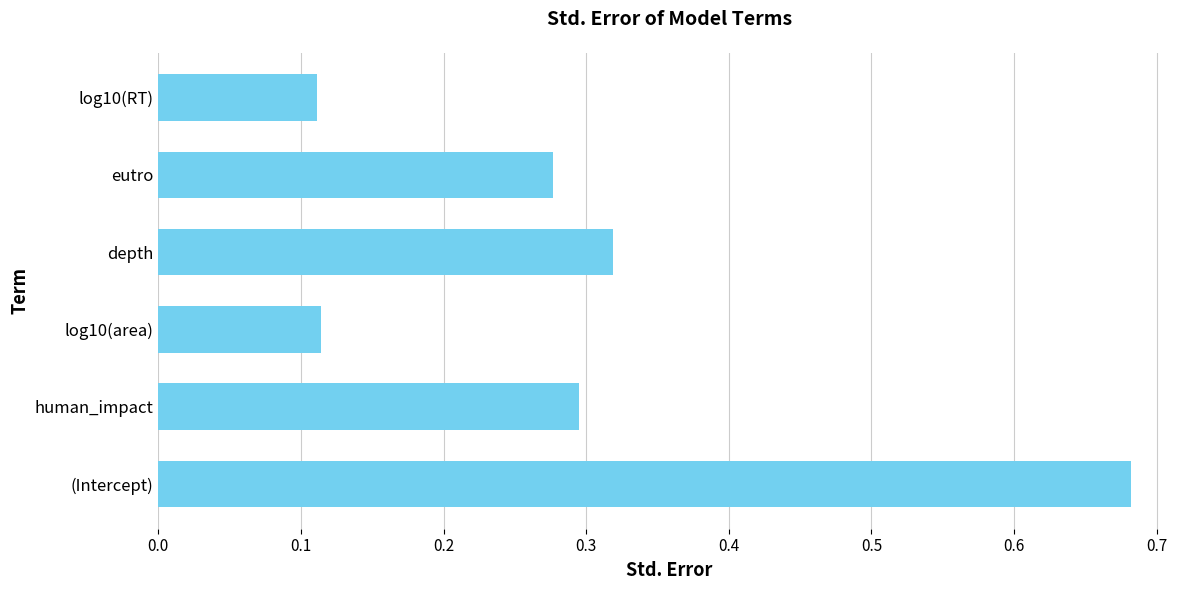

How many bars are there in total?

6